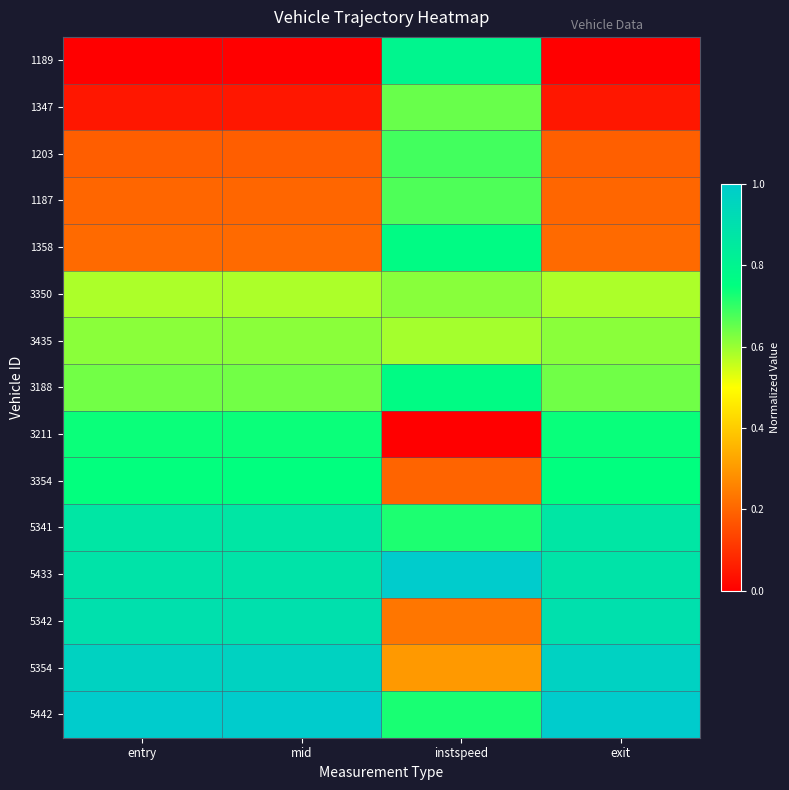

Which has a higher value, mid or exit?

mid